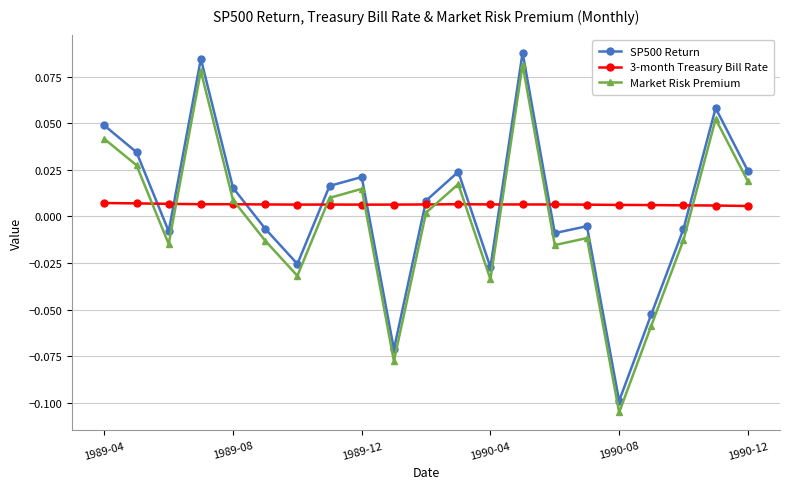

Which series has the largest range (max minus min)?

SP500 Return